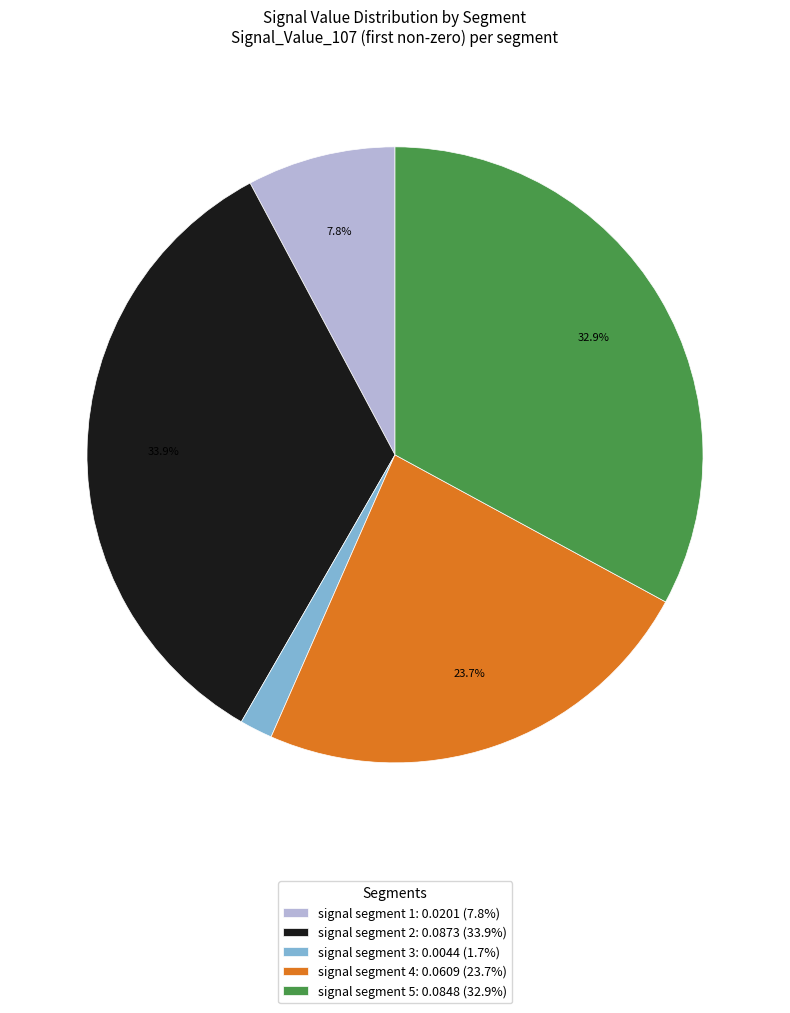

The signal segment 3 slice represents 7% of the pie. True or false?

False